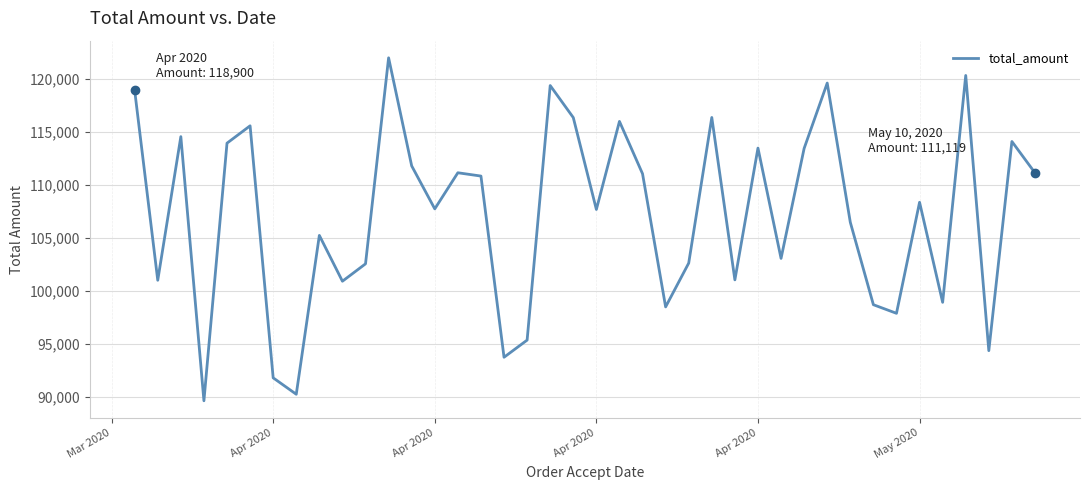

What is the smallest value displayed?

89611